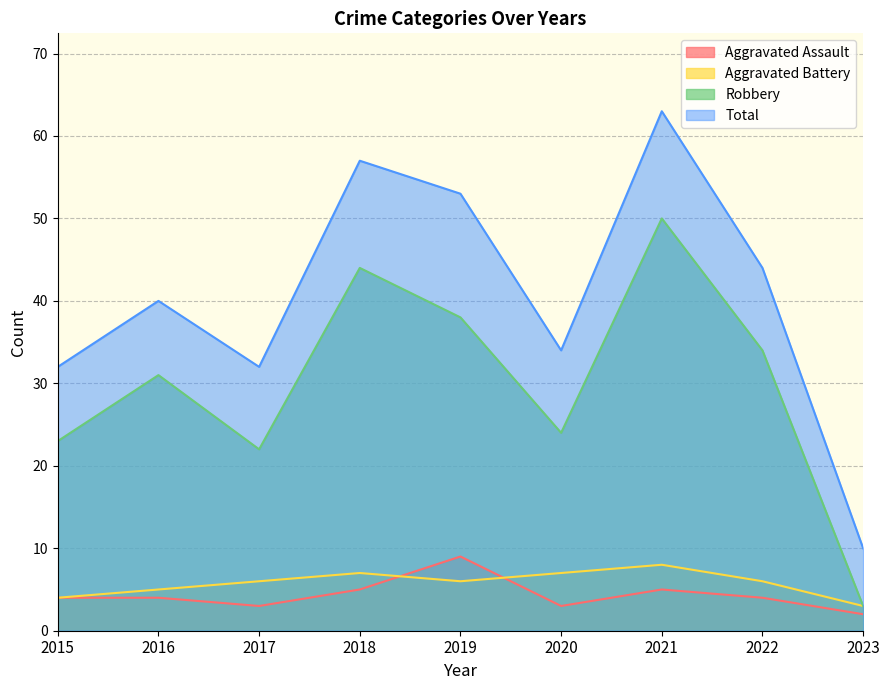

True or false: Total and Aggravated Assault intersect in this chart.

False